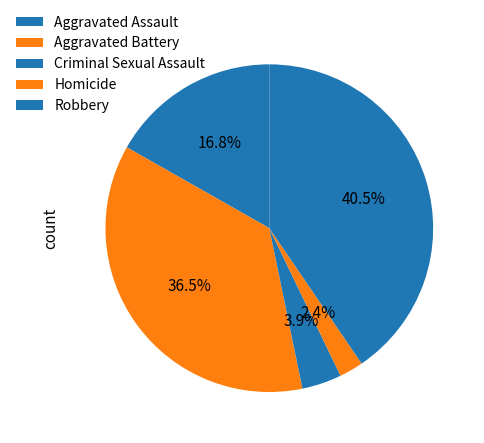

What is the largest slice in the pie chart?

Robbery